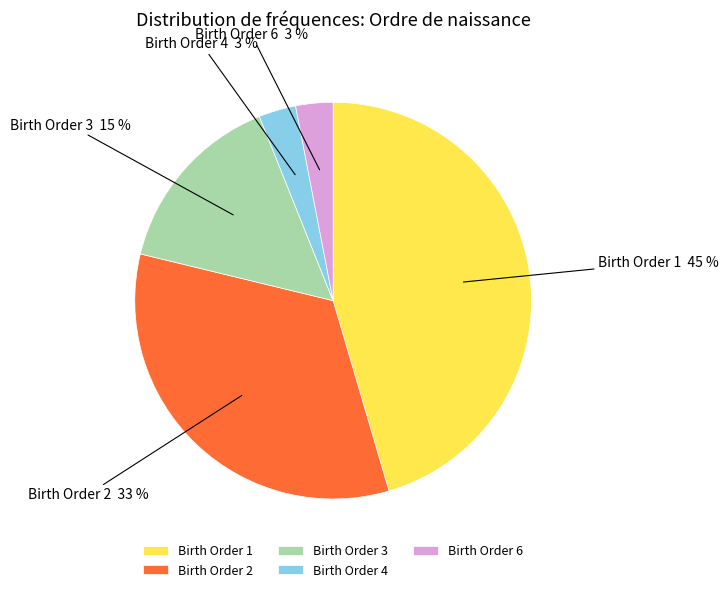

To the nearest percent, what is the difference between the Birth Order 3 and Birth Order 4 slice percentages?

12%